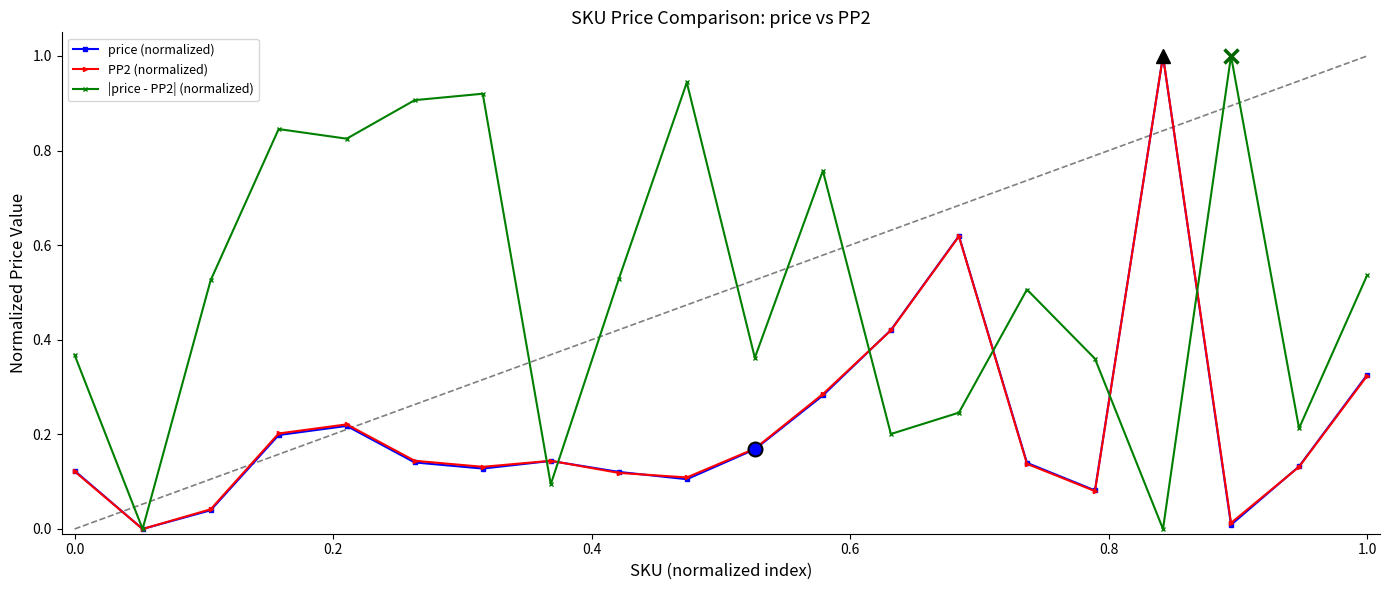

Which series has the largest total across all categories?

|price - PP2| (normalized)